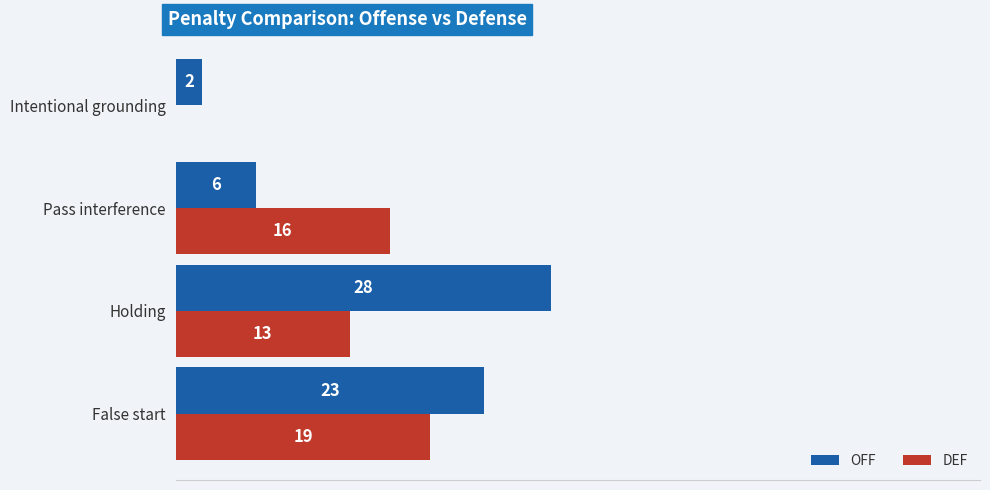

Between False start and Intentional grounding, which series saw the biggest shift?

OFF